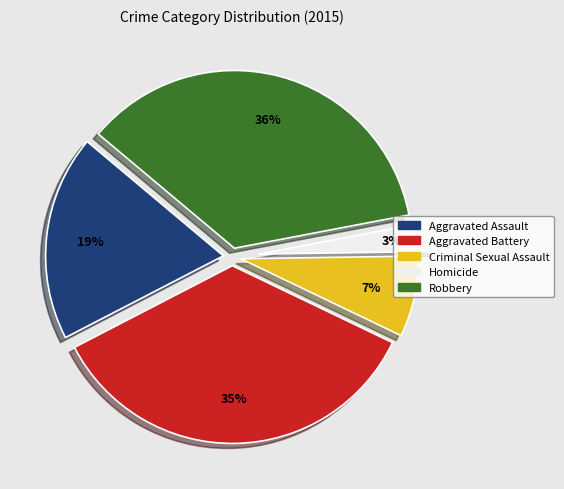

How many segments does this pie chart have?

5